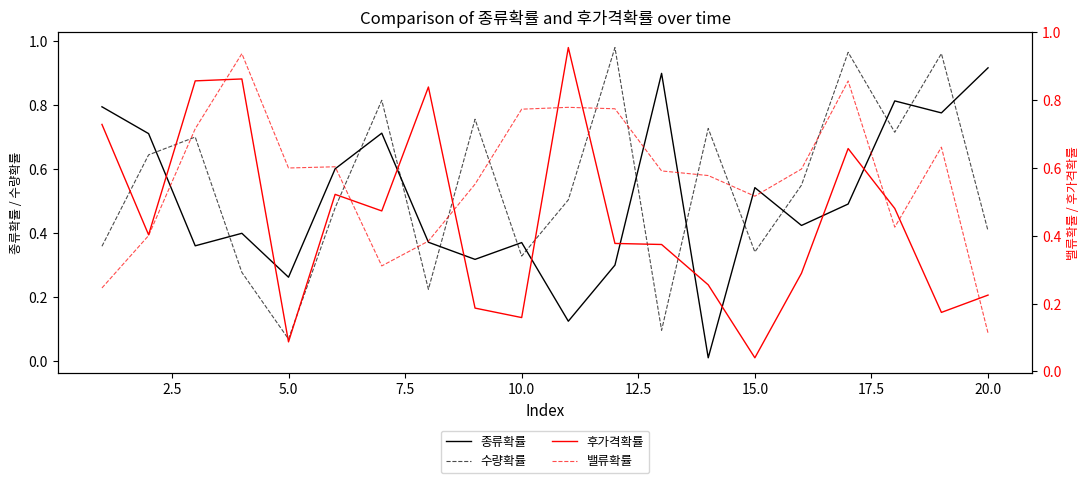

What is the sum of all 종류확률 values?

10.2